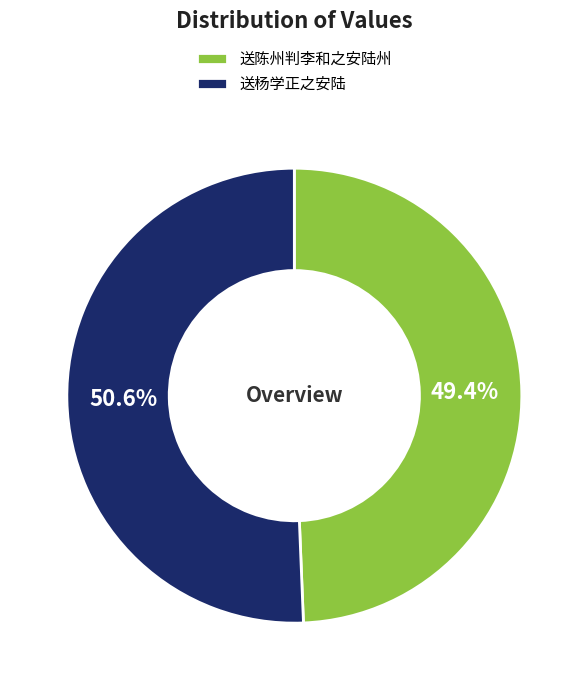

What is the smallest slice in the pie chart?

送陈州判李和之安陆州